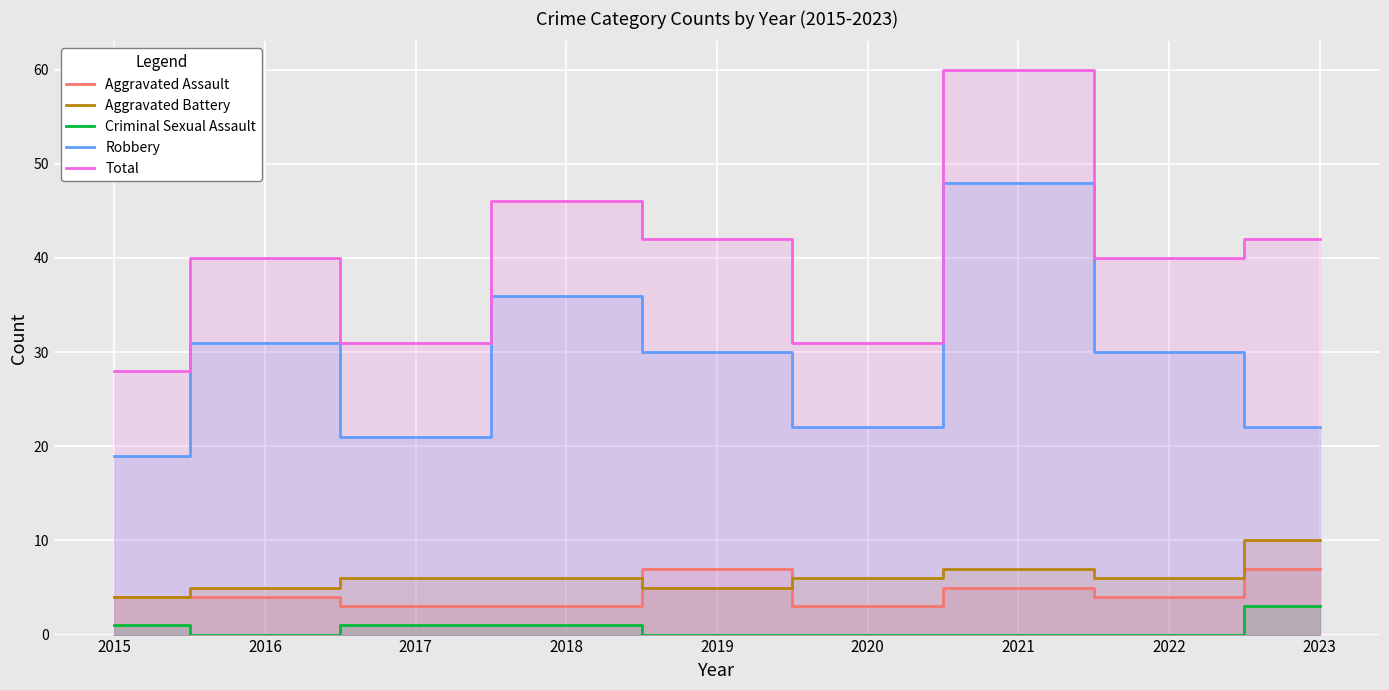

Reading left to right, transcribe all the data shown in this chart.

Aggravated Assault: 4	4	3	3	7	3	5	4	7
Aggravated Battery: 4	5	6	6	5	6	7	6	10
Criminal Sexual Assault: 1	0	1	1	0	0	0	0	3
Robbery: 19	31	21	36	30	22	48	30	22
Total: 28	40	31	46	42	31	60	40	42